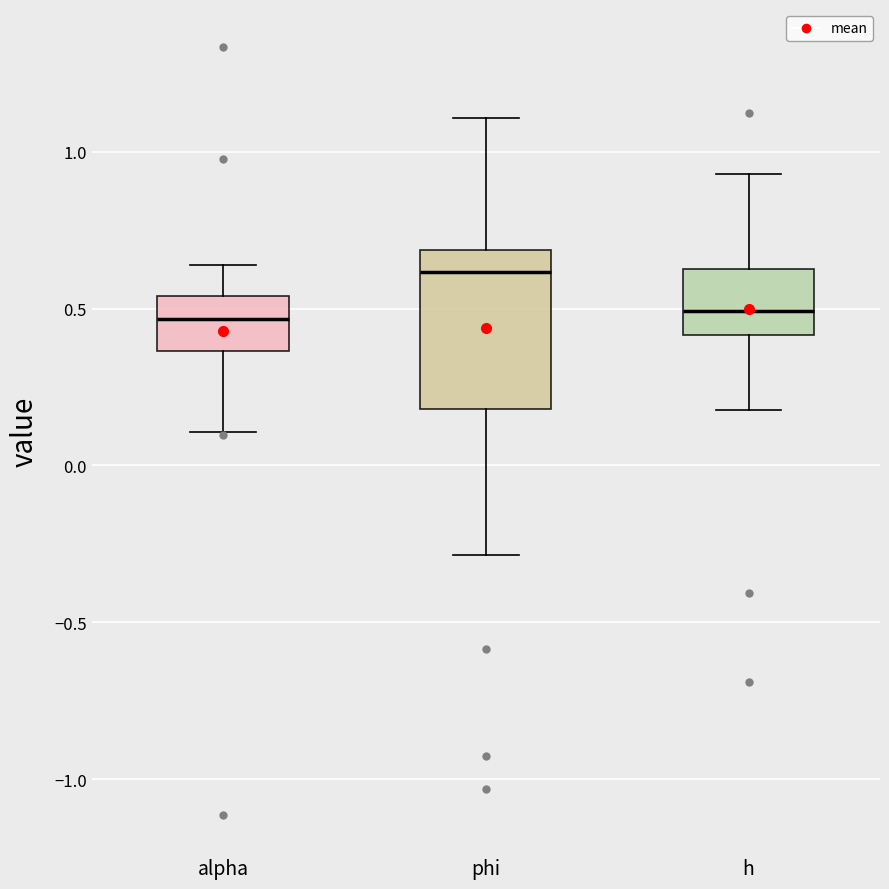

Reading left to right, read every box against the y-axis: the position of its median line, the range the box covers, and the ends of its whiskers. The values are not printed on the chart, so give them approximately, as read against the axis.

alpha: median 0.45, box 0.35 to 0.55, whiskers 0.10 to 0.65
phi: median 0.60, box 0.20 to 0.70, whiskers -0.30 to 1.10
h: median 0.50, box 0.40 to 0.65, whiskers 0.20 to 0.95